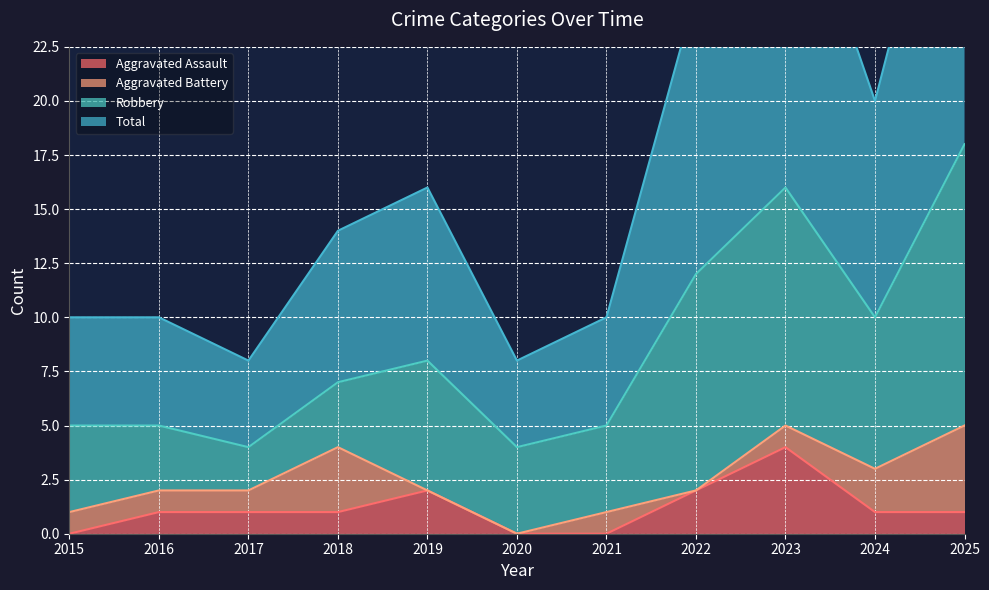

The Aggravated Assault series shows 0 at 2025. True or false?

False